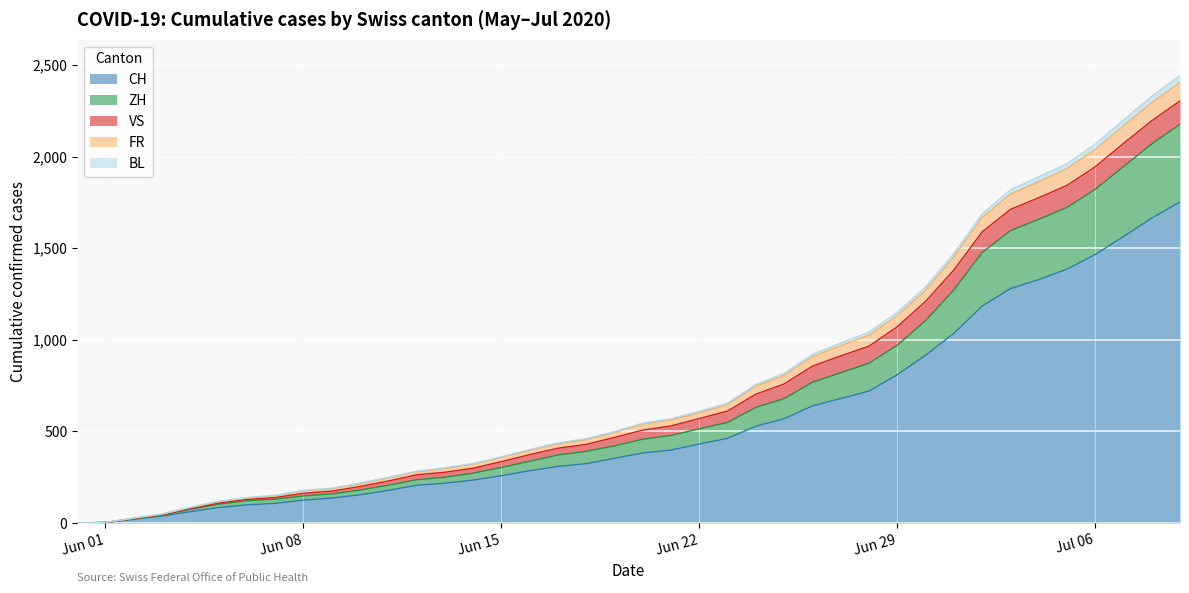

What is the maximum value shown in the chart?

2404